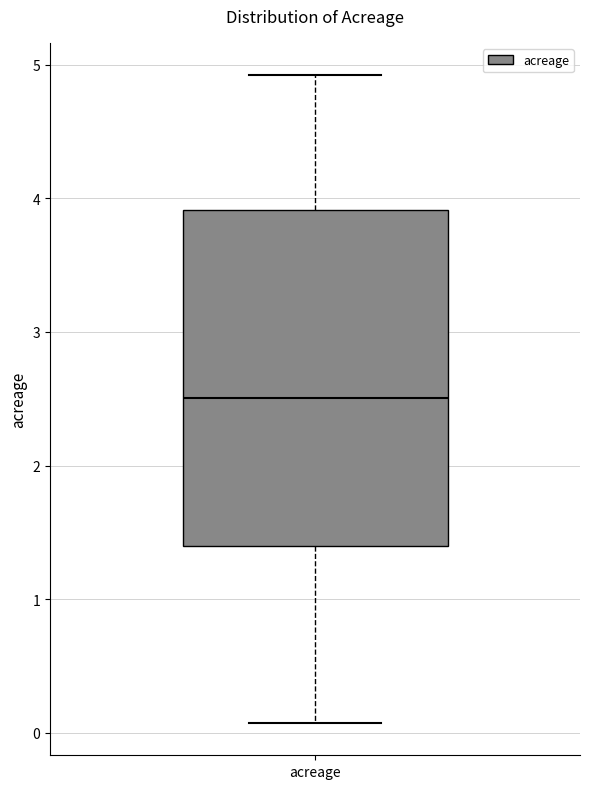

Where does the median line of the box for acreage sit on the y-axis? The values are not printed on the chart, so give them approximately, as read against the axis.

2.5